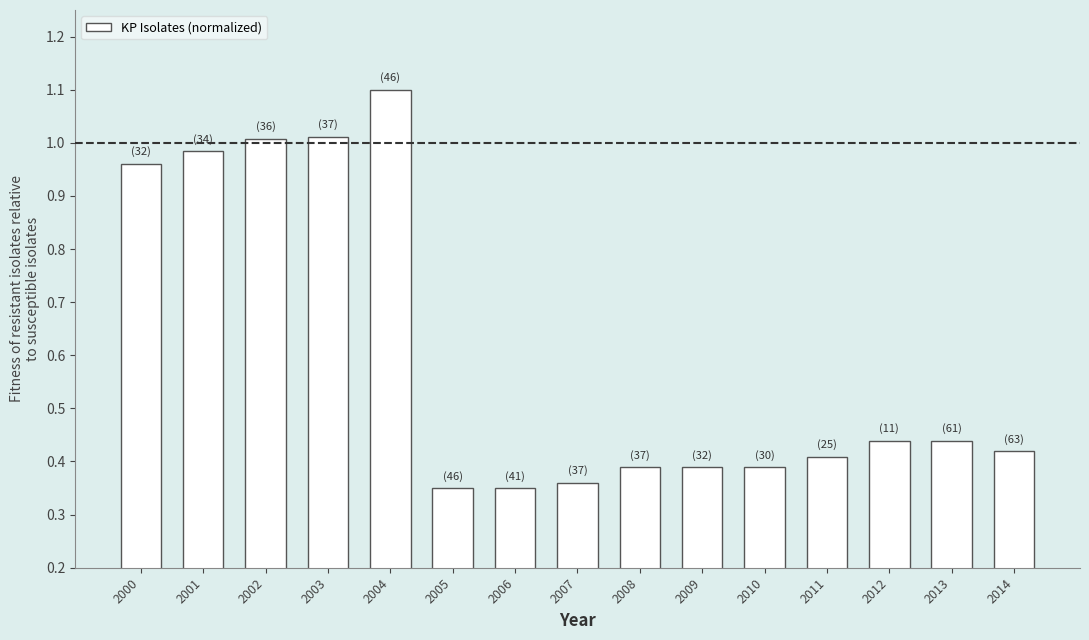

What is the change in value from 2005 to 2014?

+0.1